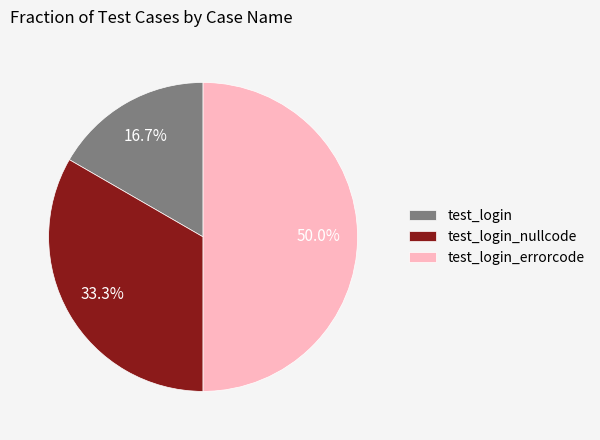

Which slice is the largest?

test_login_errorcode